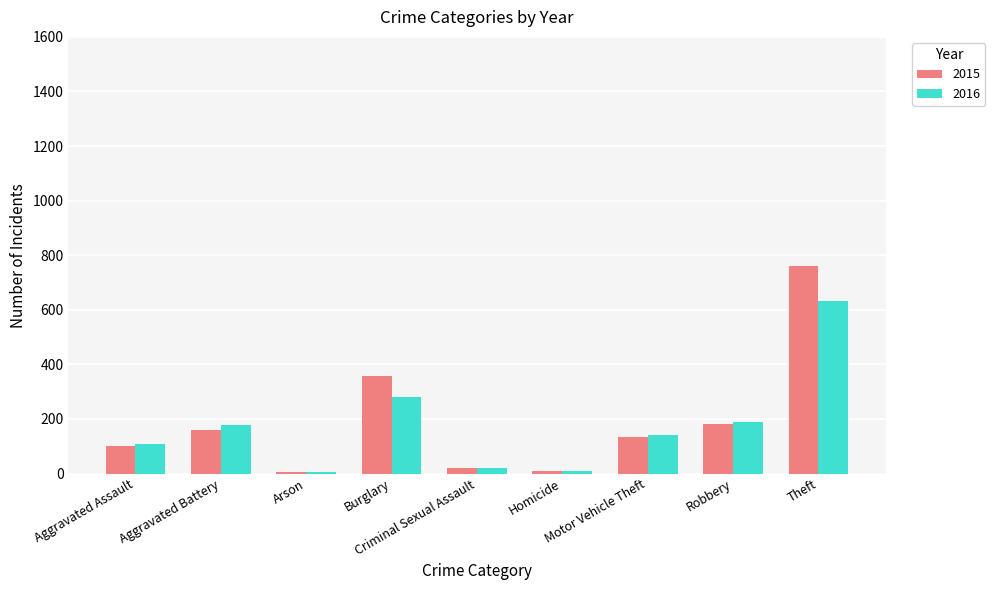

What are all the series names shown in the legend?

2015, 2016